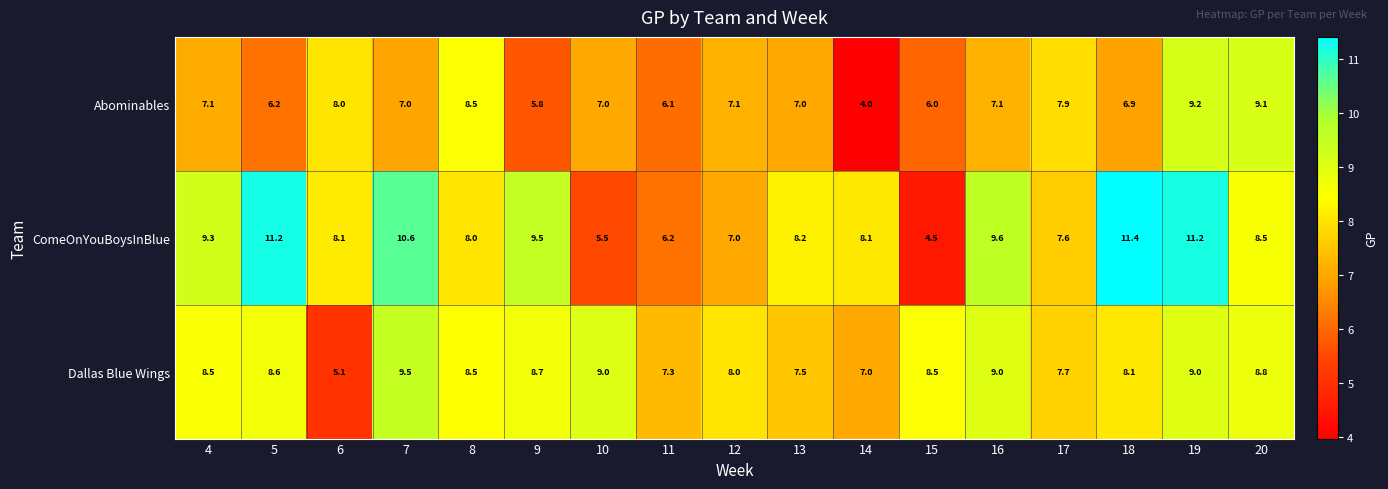

What is the sum of the Dallas Blue Wings values at 14 and 16?

16.0